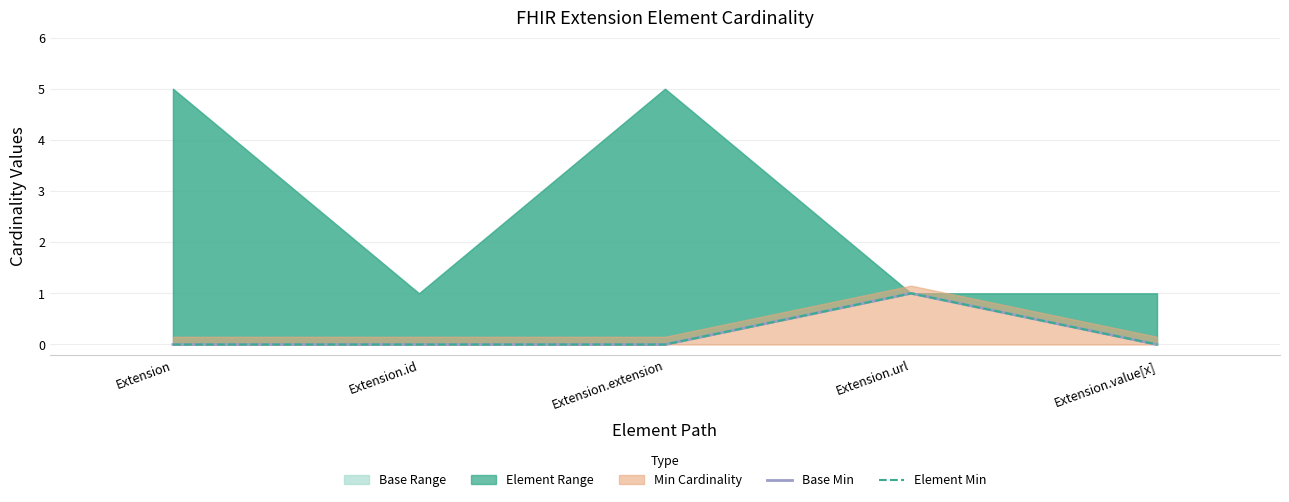

True or false: Base Min and Element Min intersect in this chart.

False